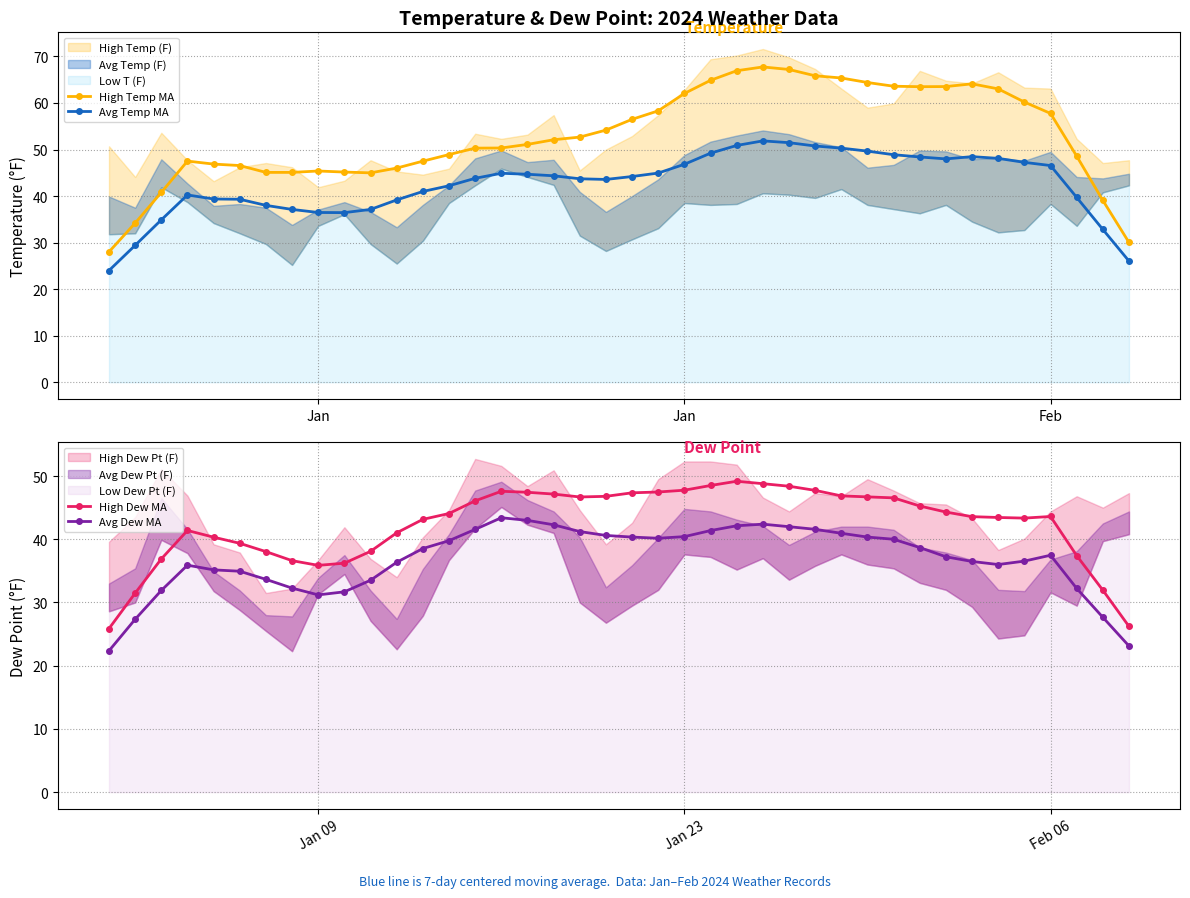

Does the chart display data point markers on the line(s)?

Yes